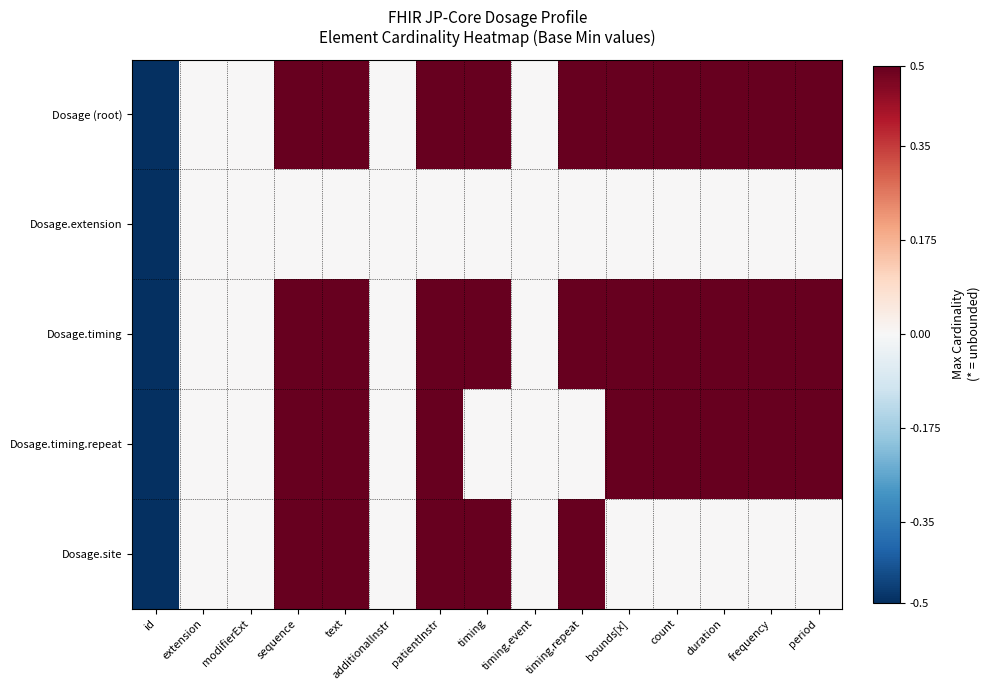

Which series has the largest total across all categories?

Dosage (root)